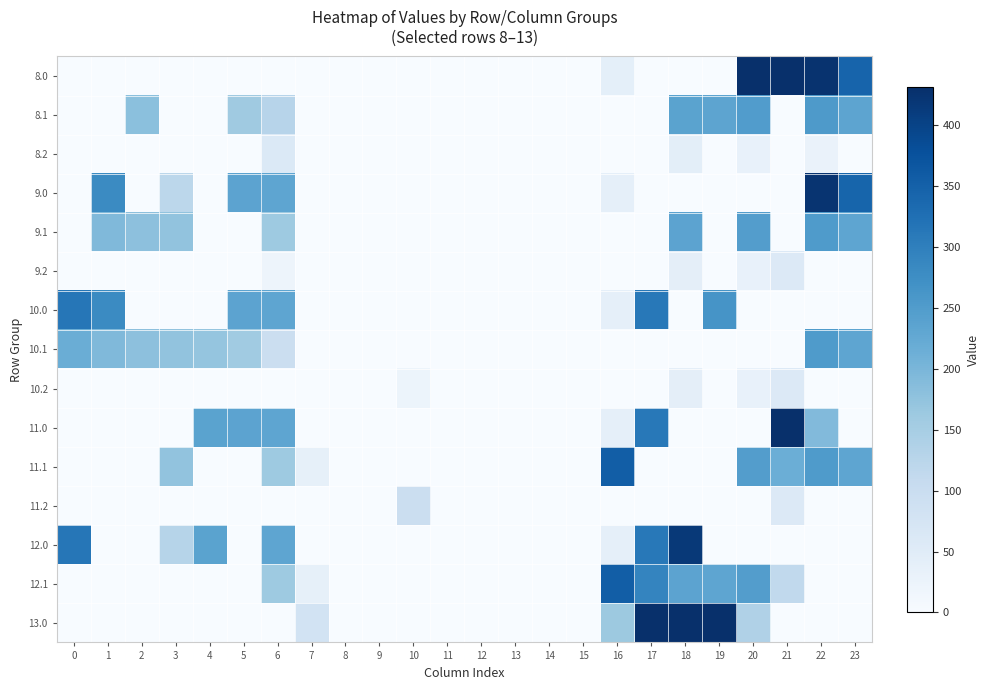

Rank the series at 4 from highest to lowest value.

11.0, 12.0, 10.1, 8.0, 8.1, 8.2, 9.0, 9.1, 9.2, 10.0, 10.2, 11.1, 11.2, 12.1, 13.0